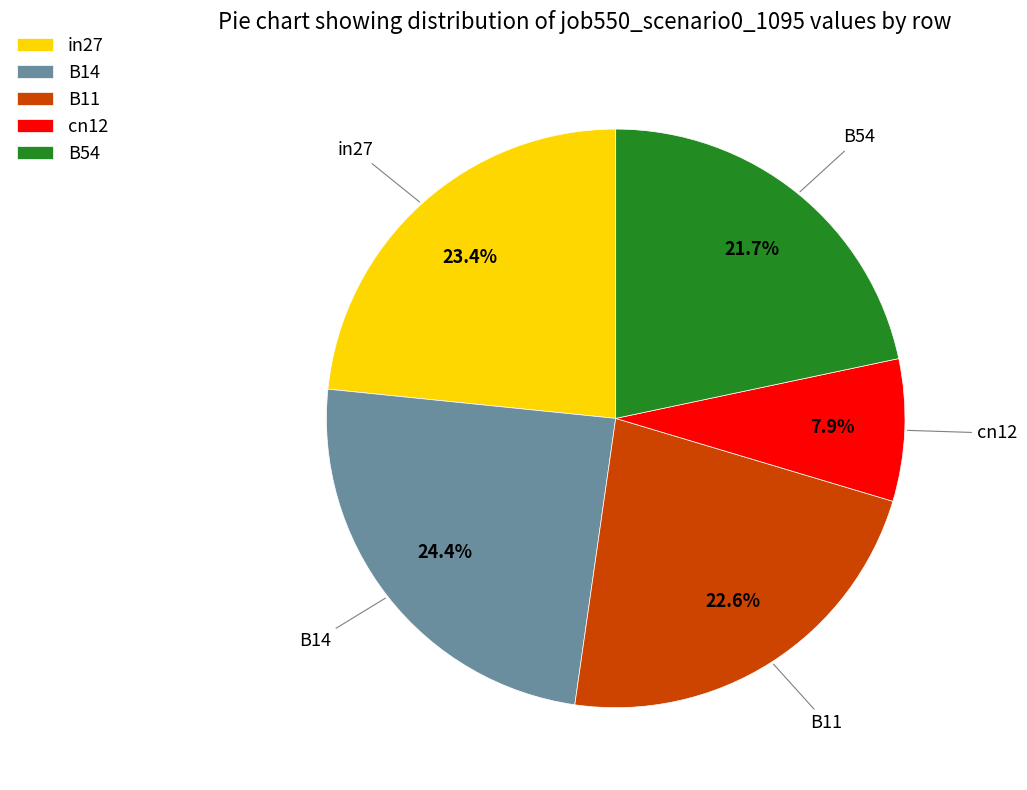

Is there a majority slice in this chart?

No